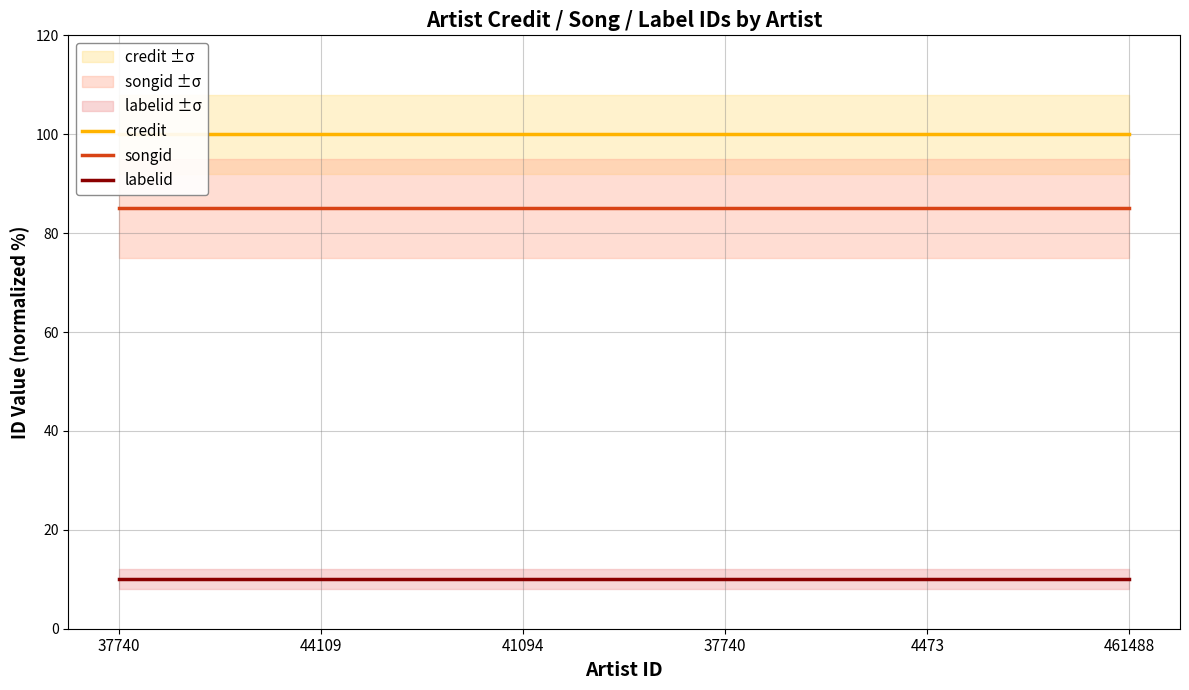

Which series has the largest total across all categories?

credit